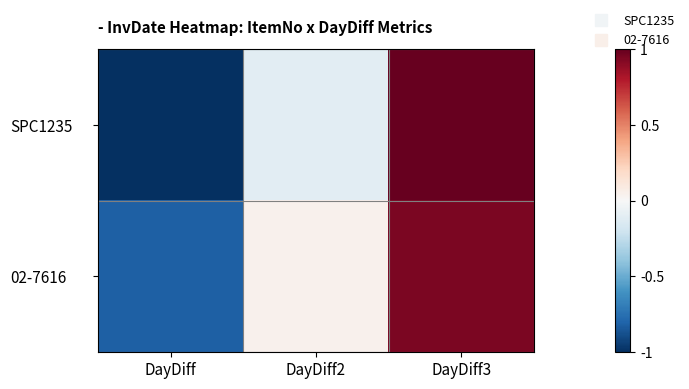

Which label corresponds to the smallest value in the chart?

DayDiff